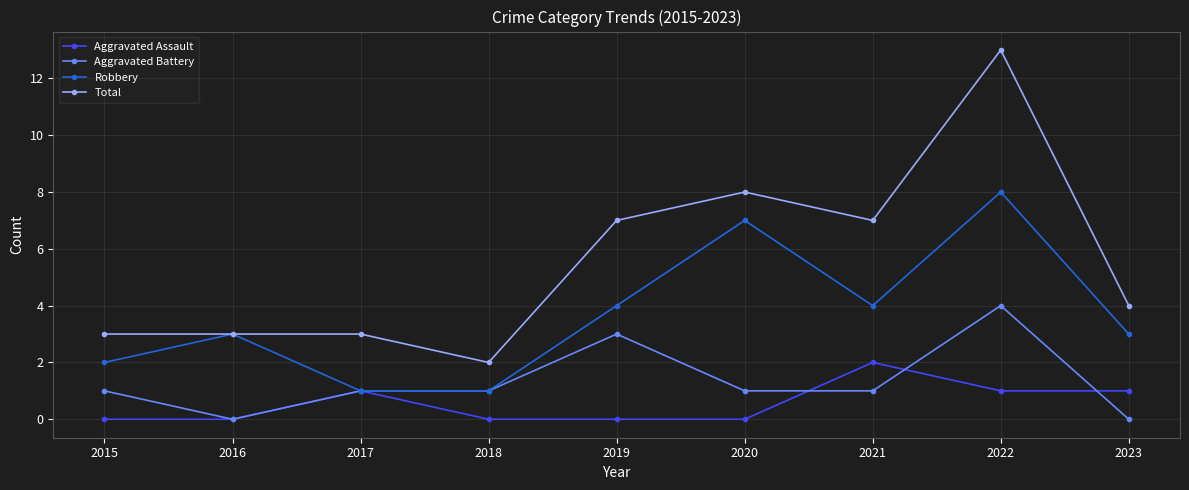

Does the chart have visible grid lines?

Yes